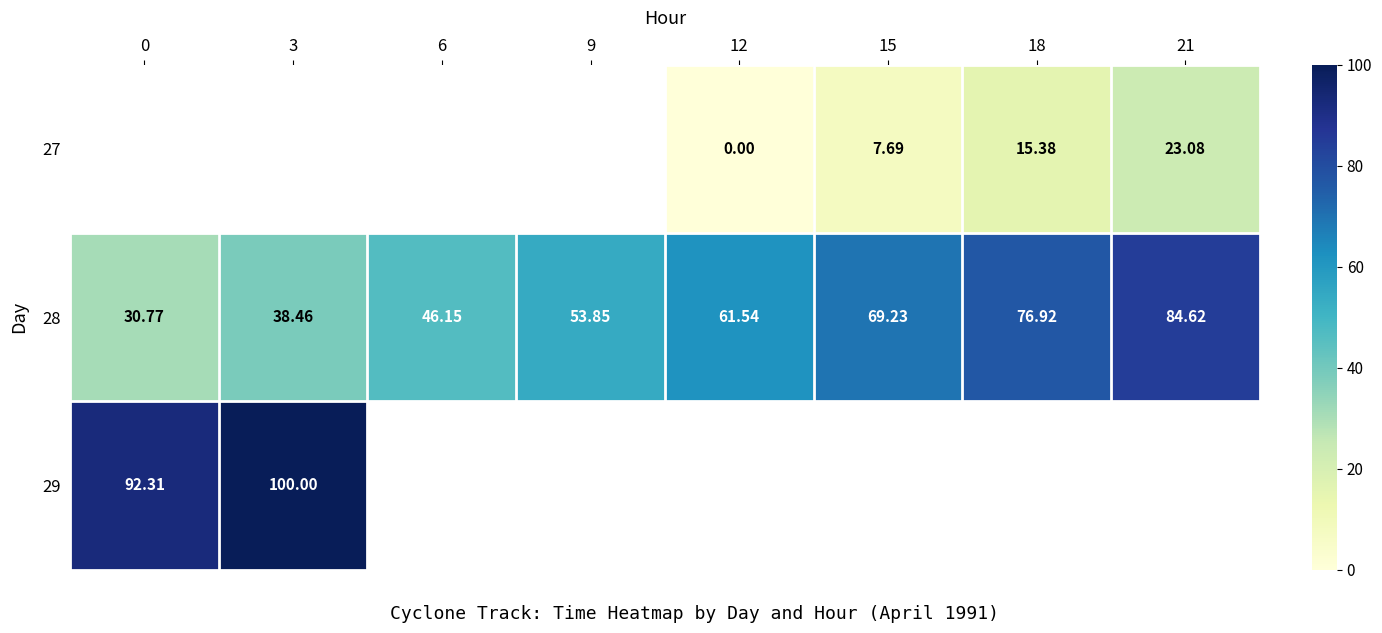

Is the value of 29 at 0 greater than the value of 27 at 18?

Yes